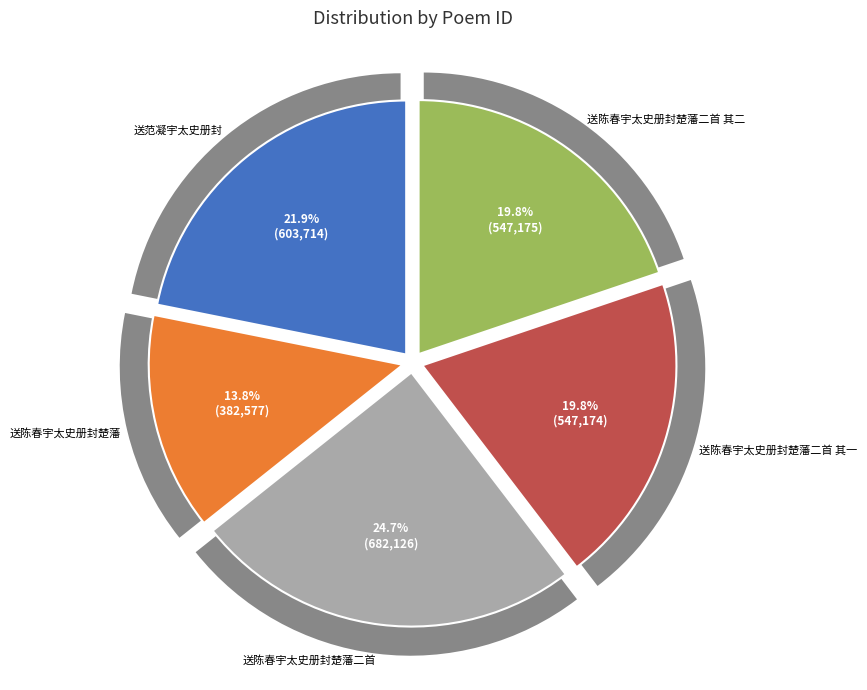

What is the change in value from 送陈春宇太史册封楚藩二首 to 送陈春宇太史册封楚藩二首 其二?

-134951